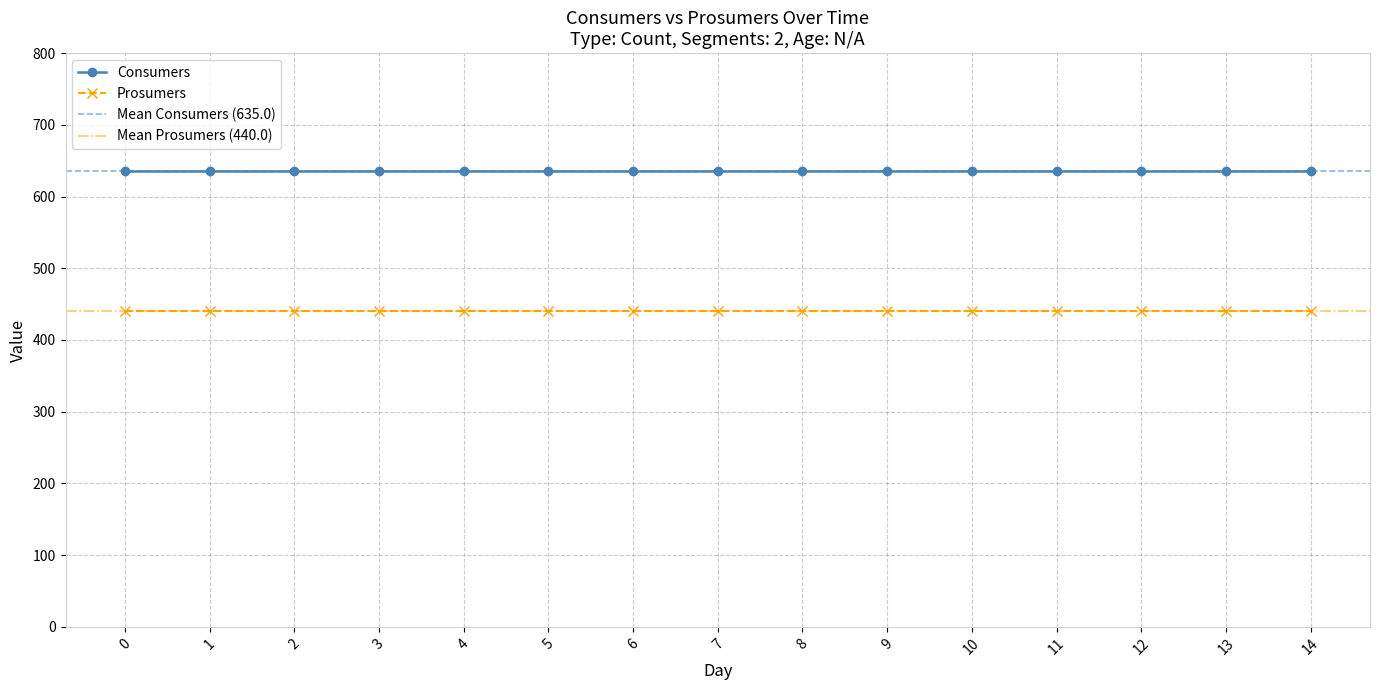

True or false: Prosumers has more than 0 points higher than both neighbors.

False